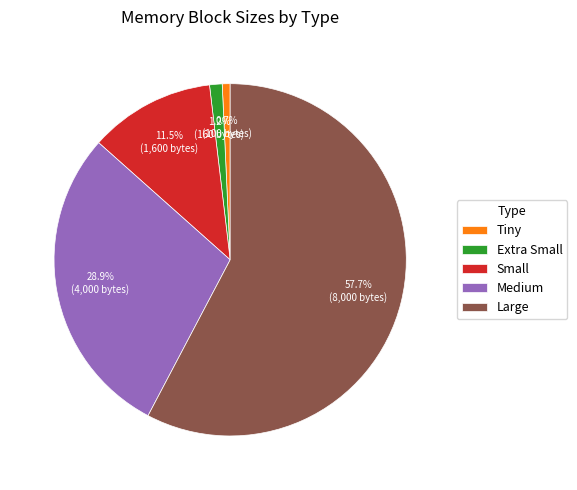

What is the largest slice in the pie chart?

Large